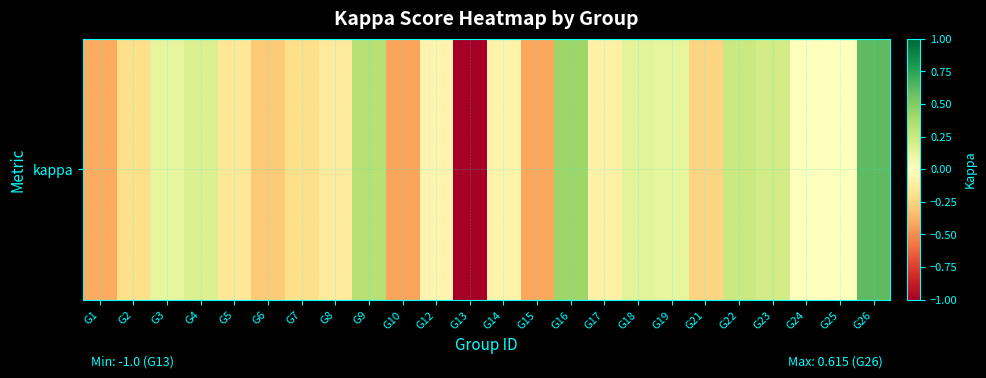

What is the change in value from G3 to G24?

-0.1